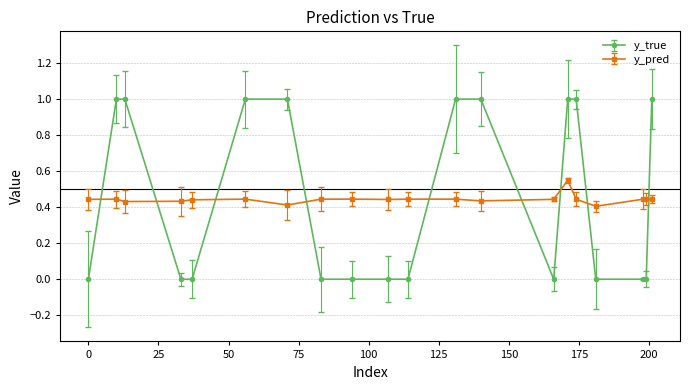

Does the chart have visible grid lines?

Yes